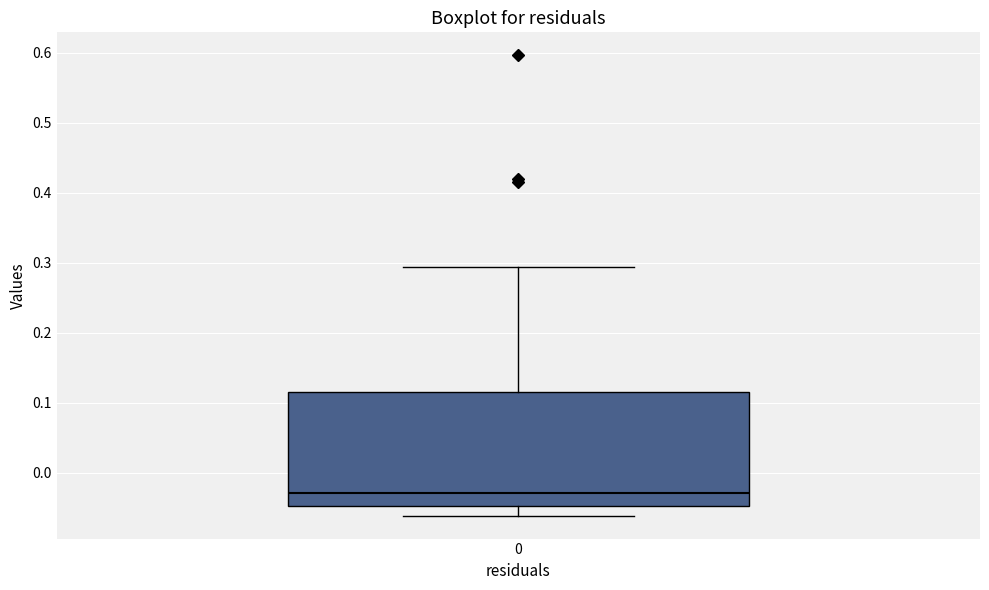

Transcribe this box plot: give where the median line is, the range the box spans, and where the two whiskers end, as read against the y-axis. The values are not printed on the chart, so give them approximately, as read against the axis.

median -0.03, box -0.05 to 0.11, whiskers -0.06 to 0.29